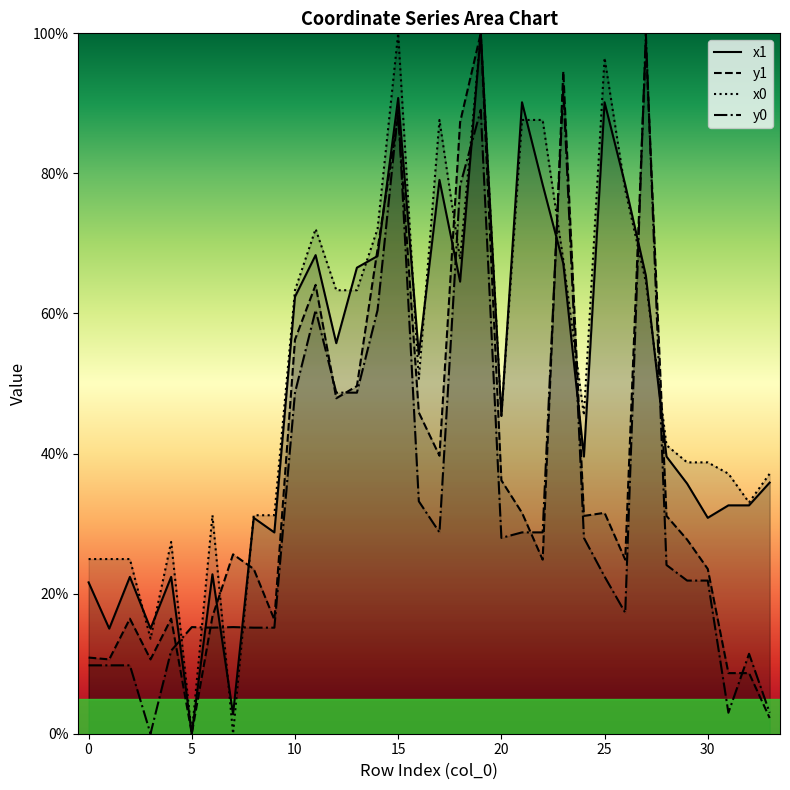

True or false: y0 and x0 cross at least once.

True